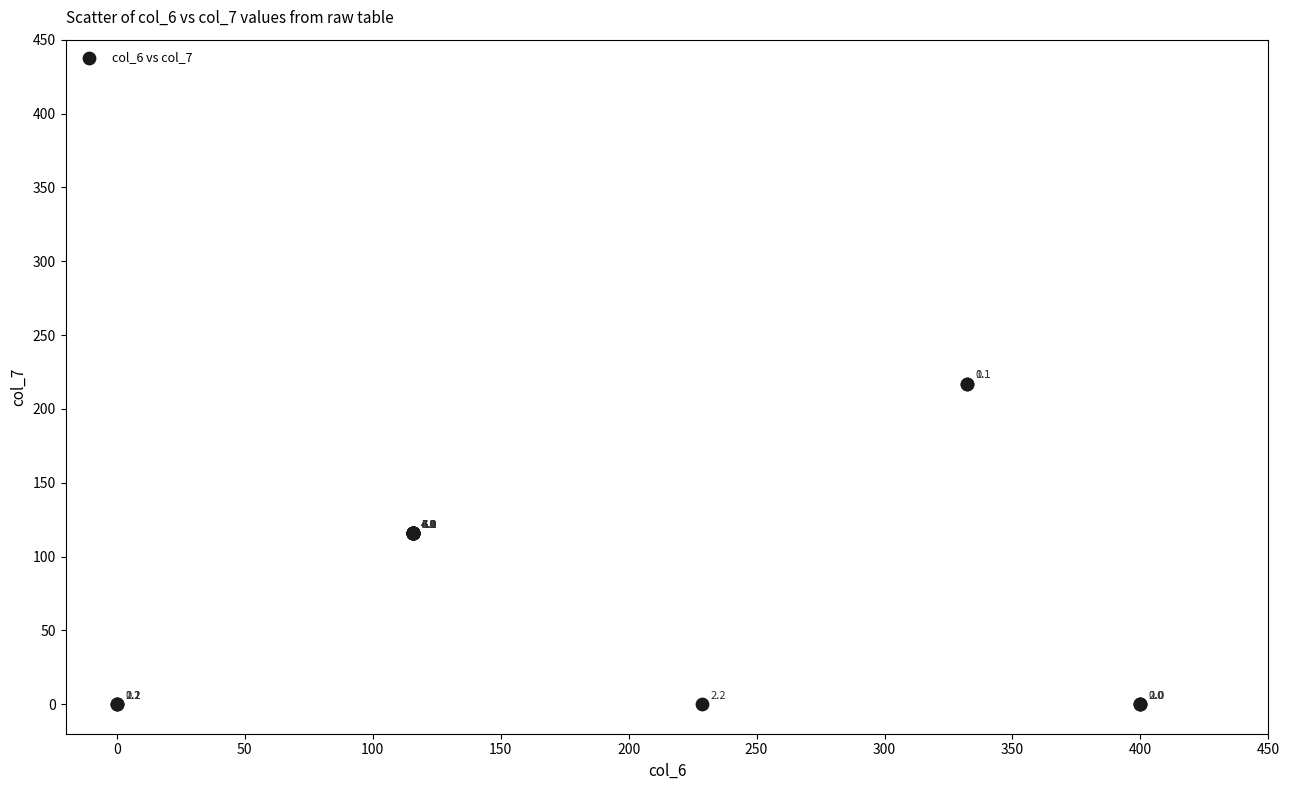

What Y value in the scatter plot is closest to 108?

115.7